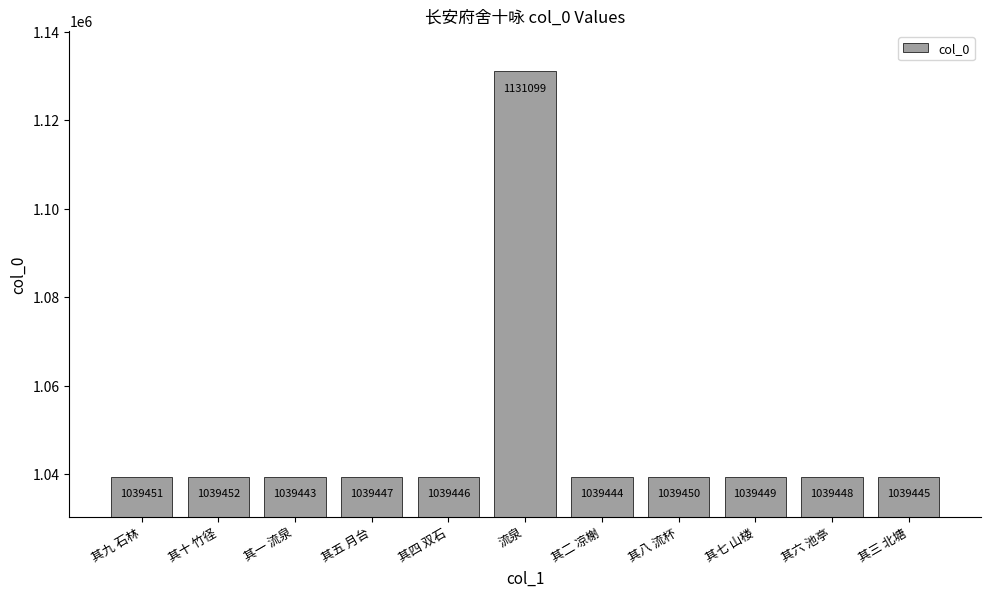

Reading left to right, extract all data points from this chart.

其九 石林=1039451	其十 竹径=1039452	其一 流泉=1039443	其五 月台=1039447	其四 双石=1039446	流泉=1131099	其二 凉榭=1039444	其八 流杯=1039450	其七 山楼=1039449	其六 池亭=1039448	其三 北塘=1039445